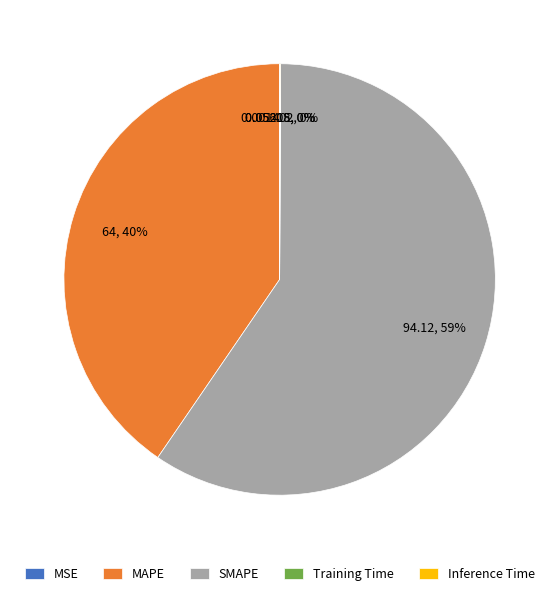

True or false: MAPE accounts for 29% of the total.

False